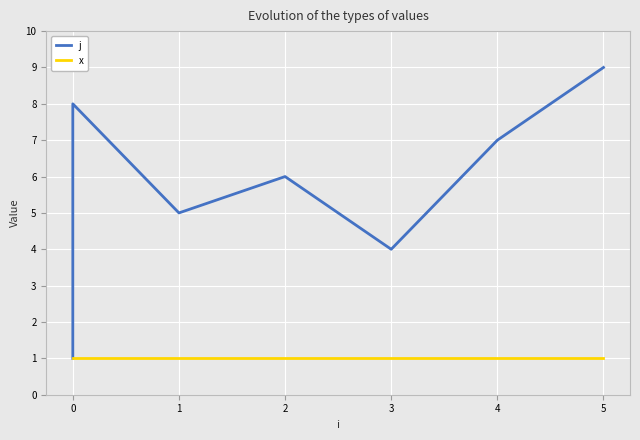

What is the difference between the highest and lowest values at 4?

6